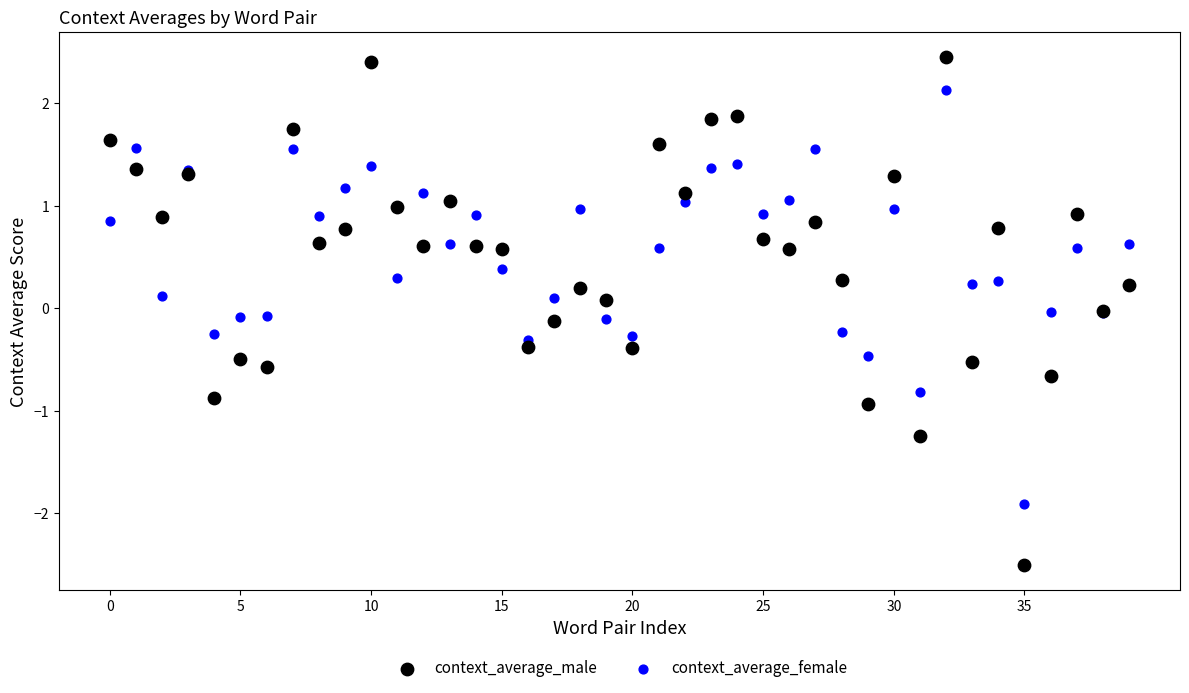

Which series reaches the minimum Y coordinate?

context_average_male